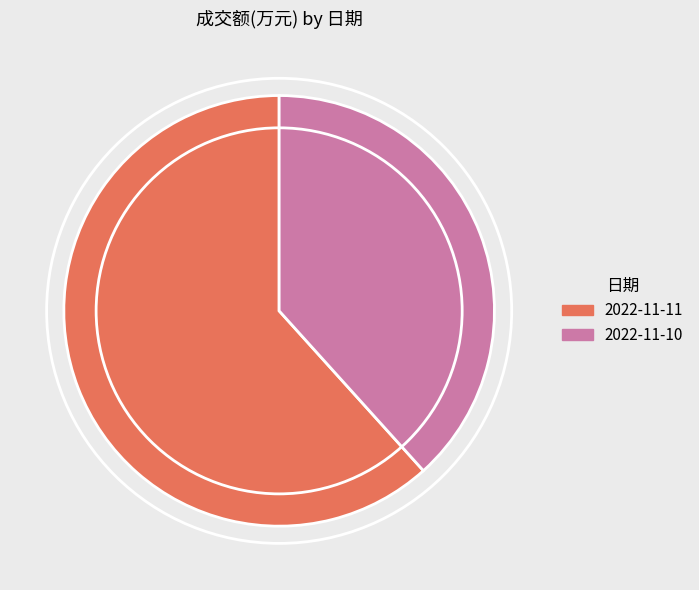

Is there any slice that represents more than half of the pie?

Yes